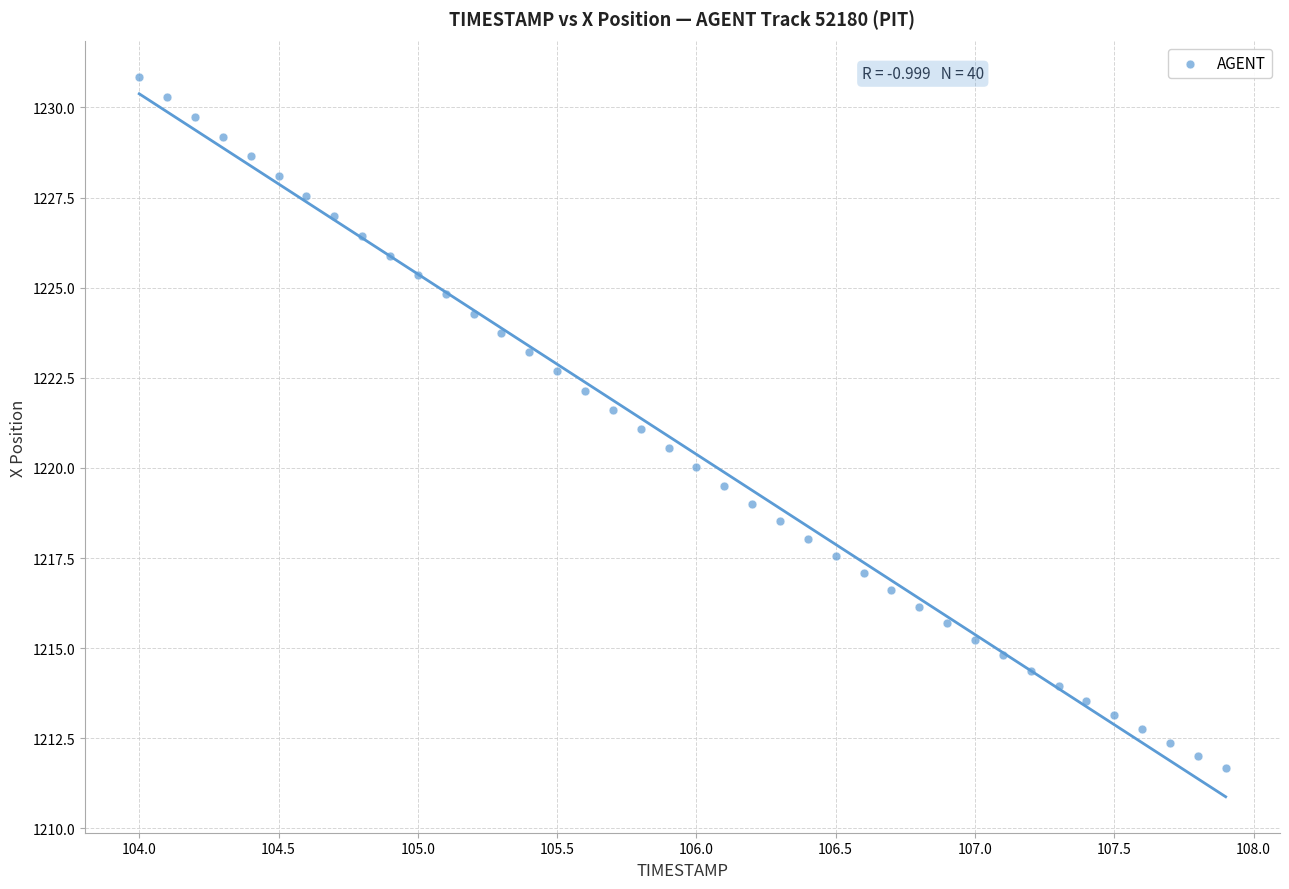

What is the range of Y values (max minus min)?

19.2